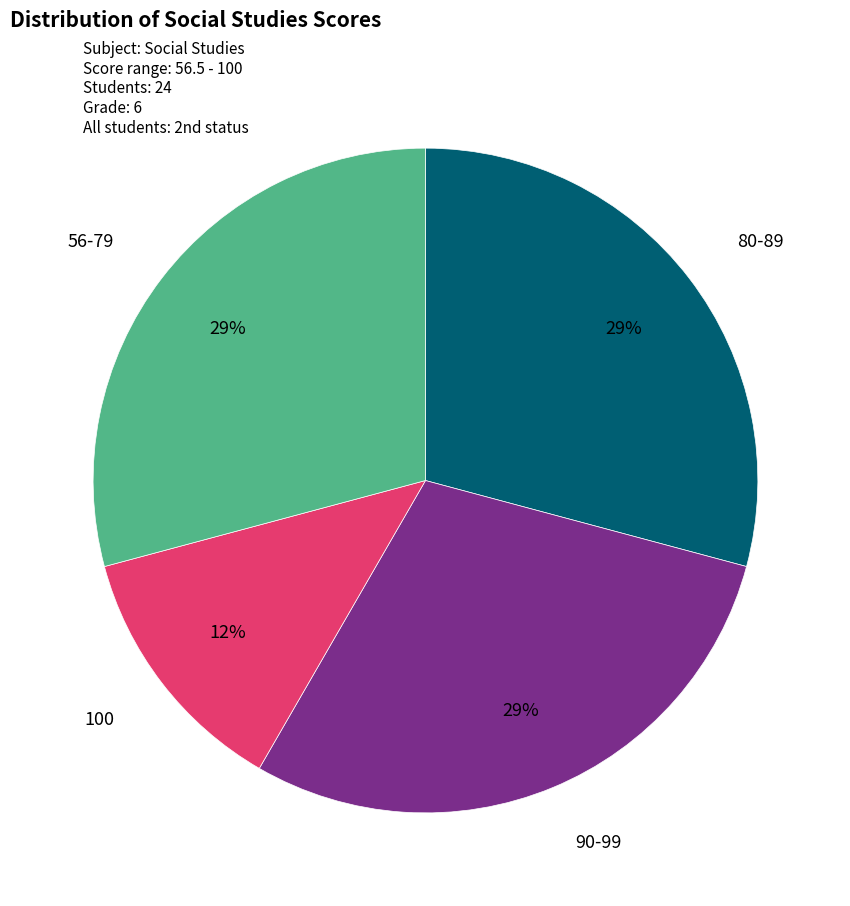

Is there any slice that represents more than half of the pie?

No